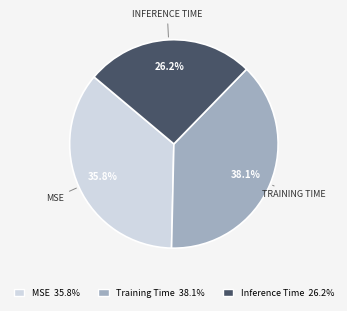

Is there a majority slice in this chart?

No